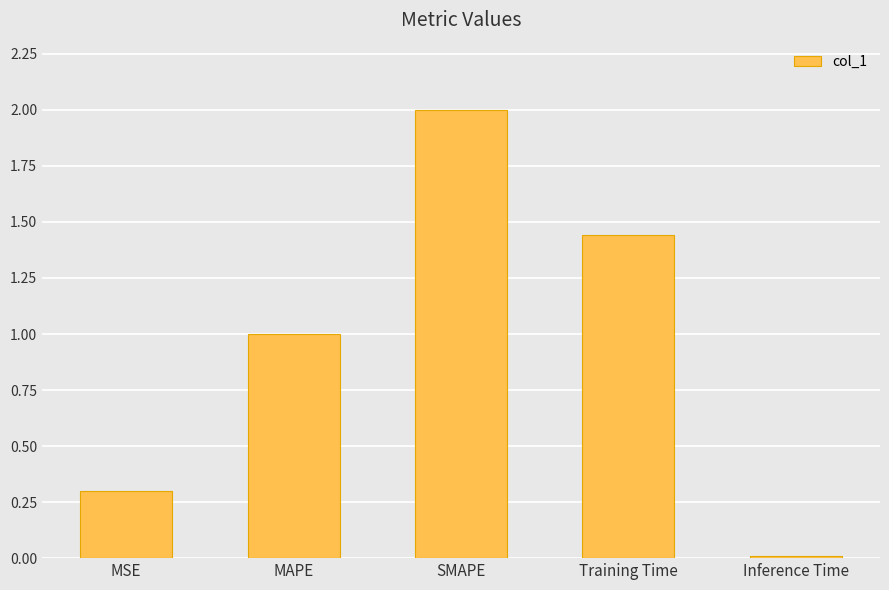

The value at SMAPE is 2.0. True or false?

True